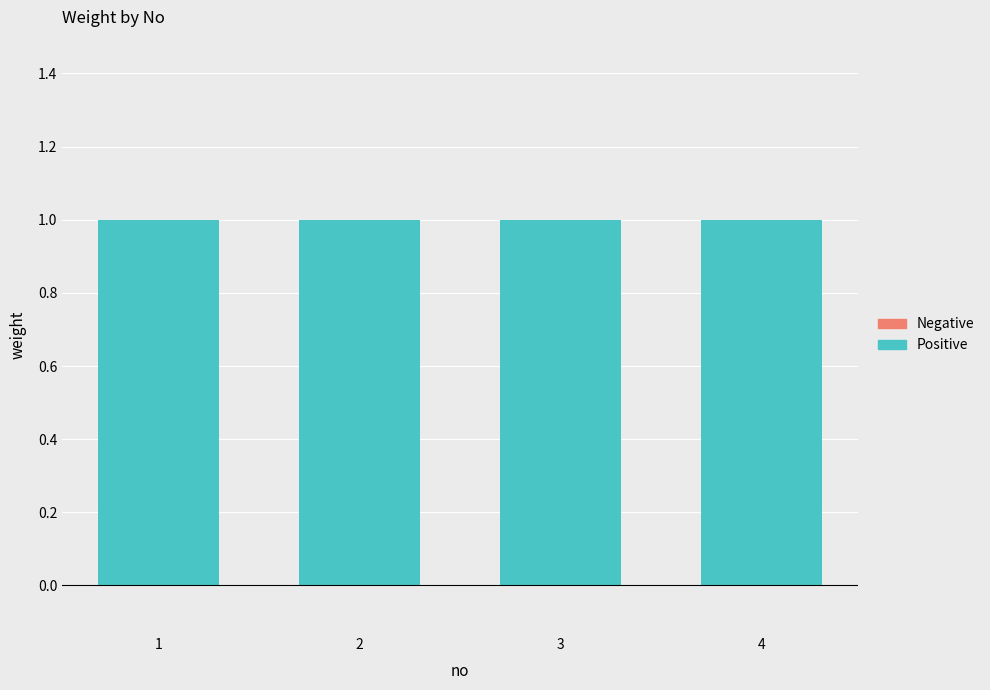

Between 1 and 3, which is larger?

1